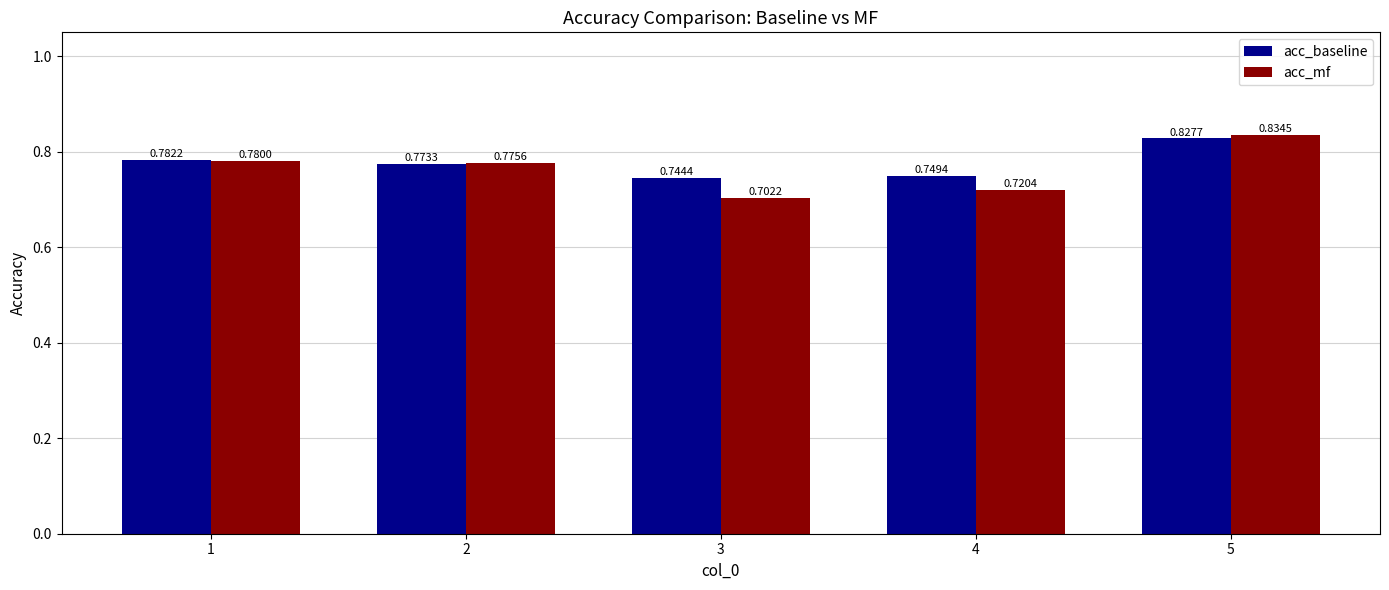

The value of acc_mf at 1 is 1.2. True or false?

False